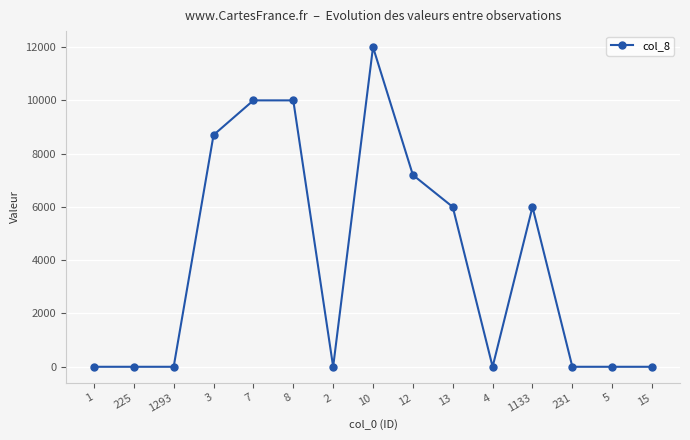

How many series are shown in this chart?

1